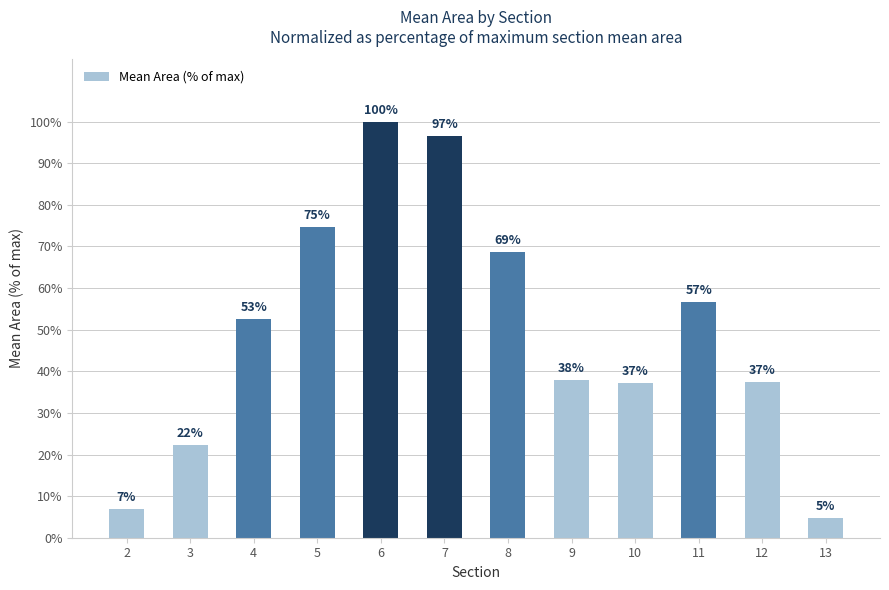

At which label does the data first exceed 52?

4